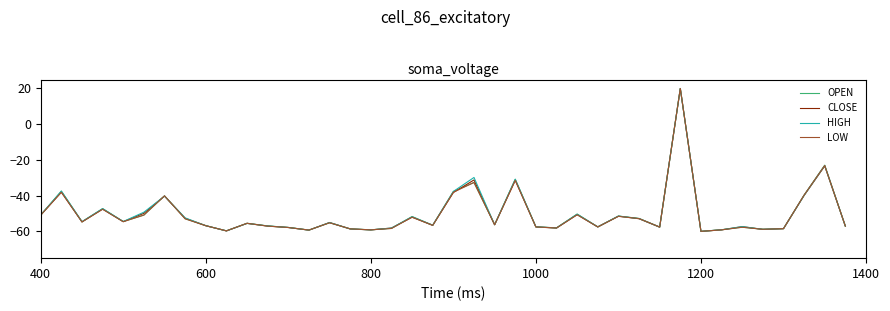

What is the maximum value for OPEN?

20.0